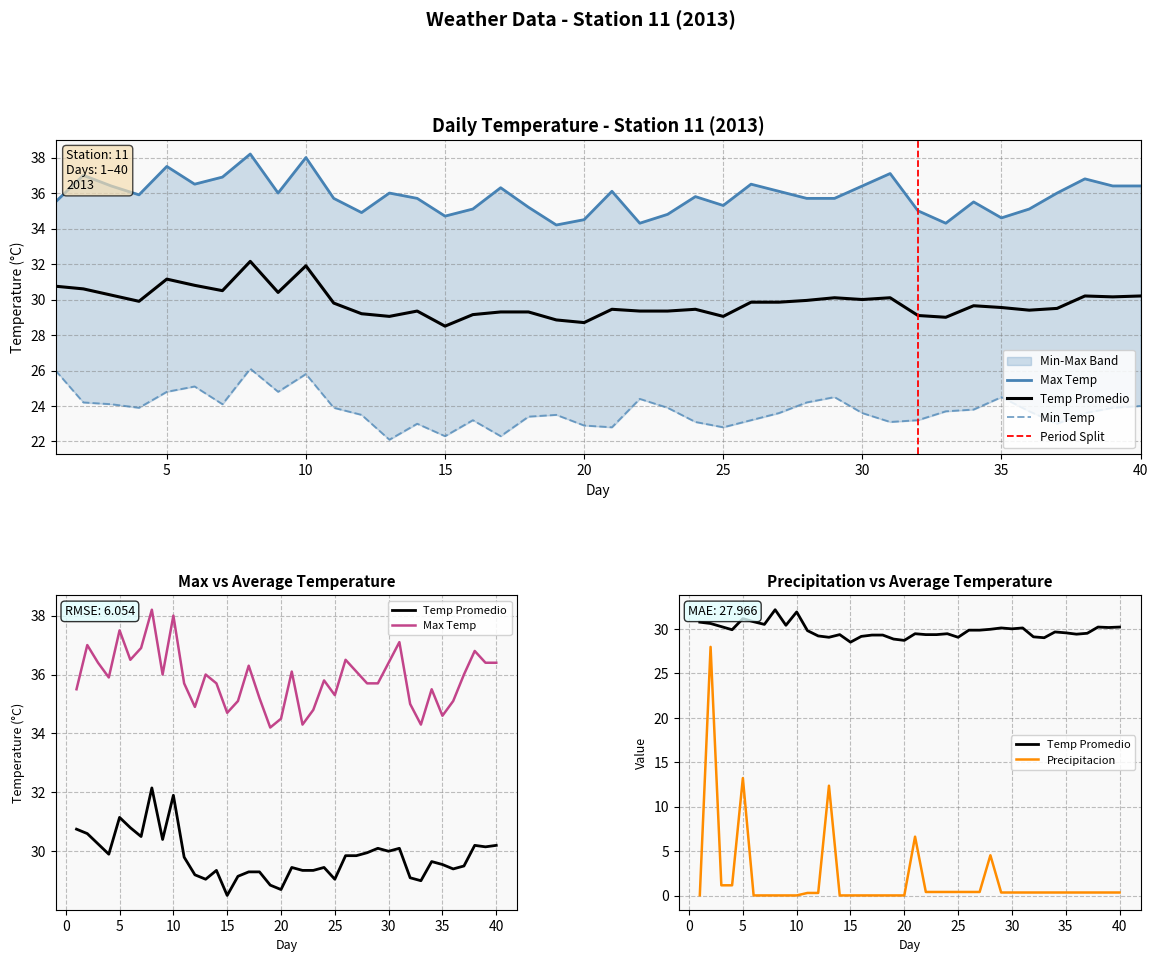

The value of Precipitacion at 38 is 0.1. True or false?

False